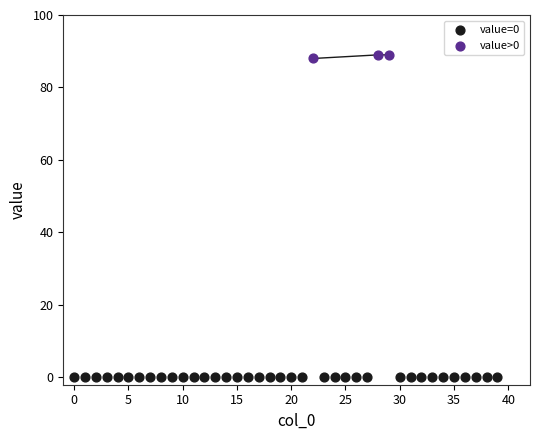

Which series reaches the maximum Y coordinate?

value>0